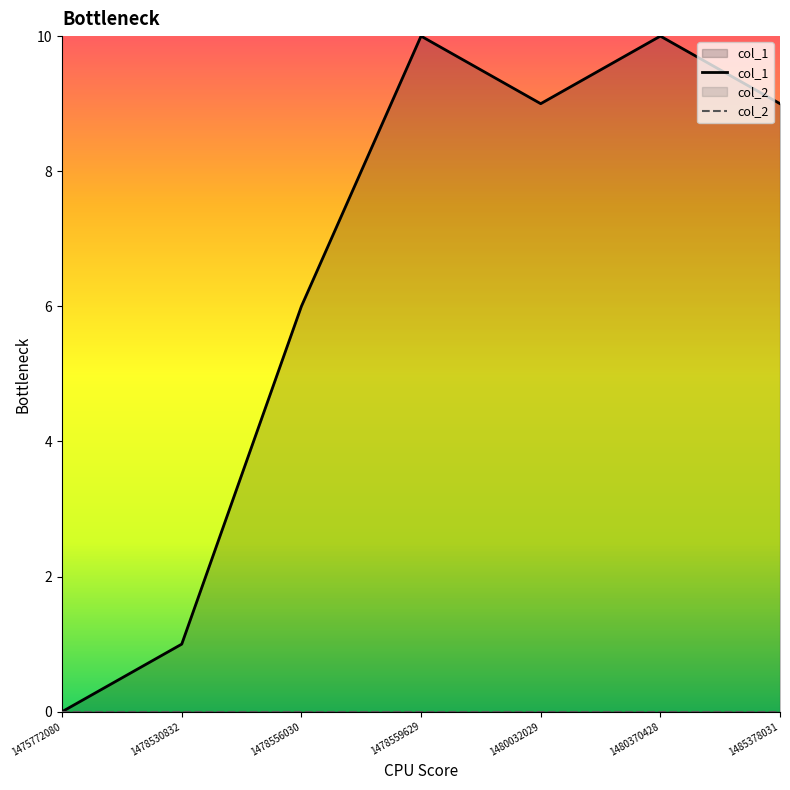

True or false: col_1 and col_2 intersect in this chart.

False